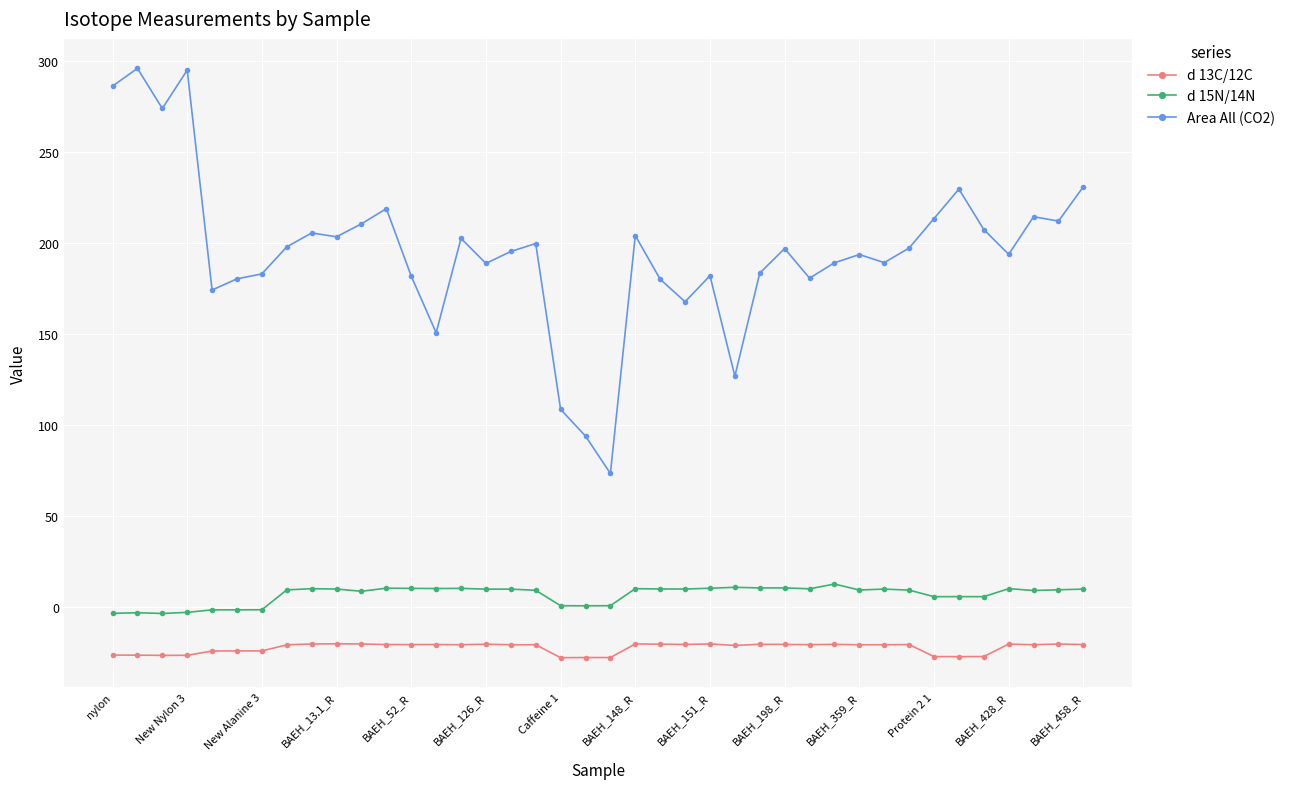

What is the sum of all d 13C/12C values?

-887.7